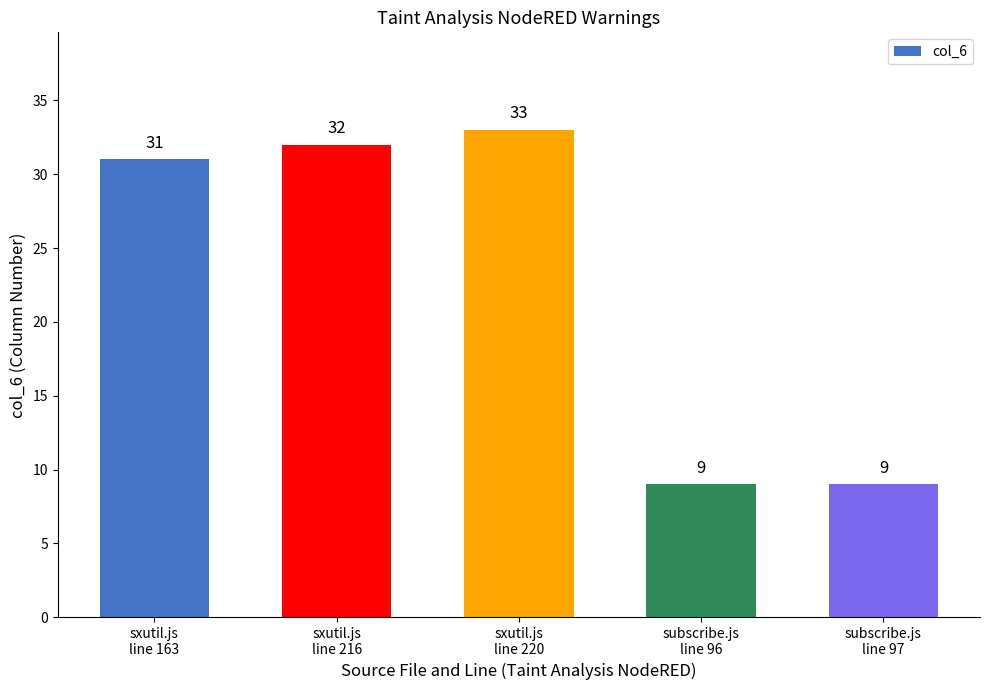

What is the value of the 2nd bar from the left?

32